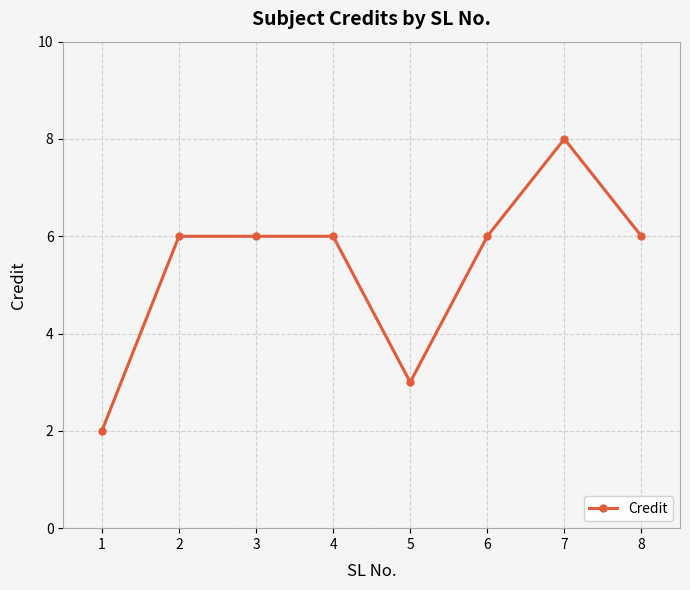

Between 2 and 7, which is larger?

7